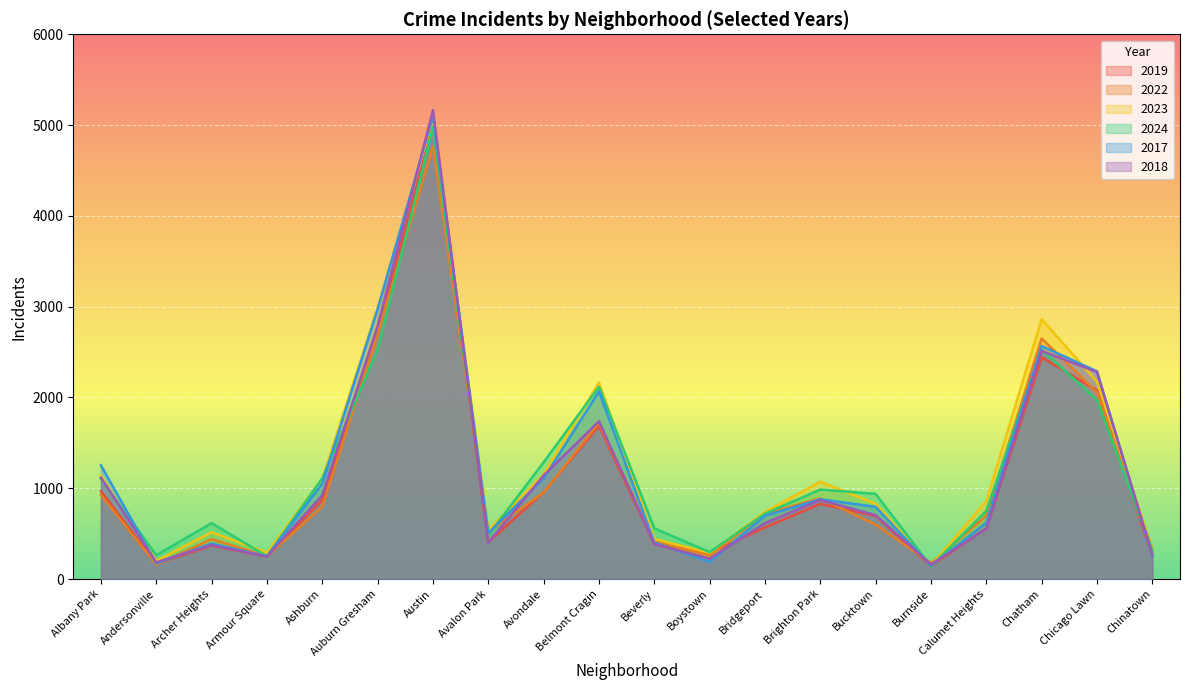

Is the value of 2022 at Burnside greater than the value of 2024 at Avondale?

No